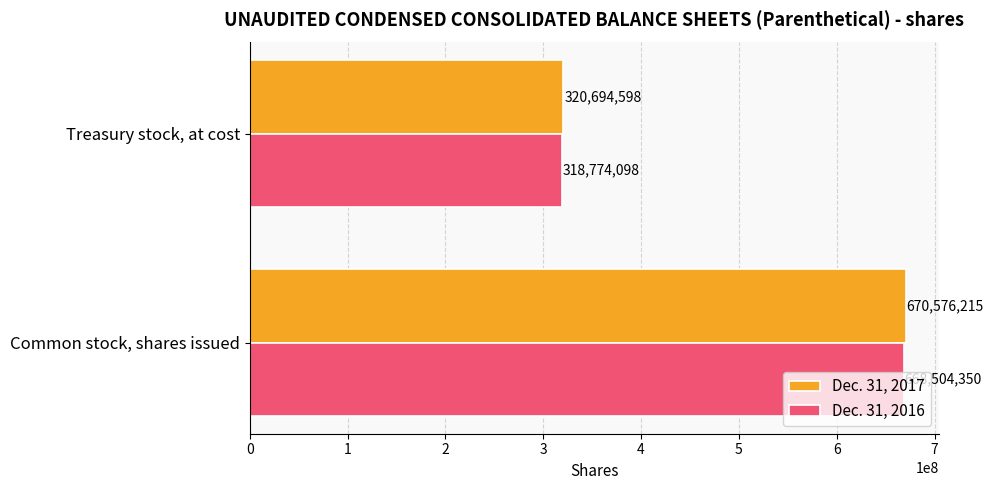

What is the minimum value for Dec. 31, 2016?

318774098